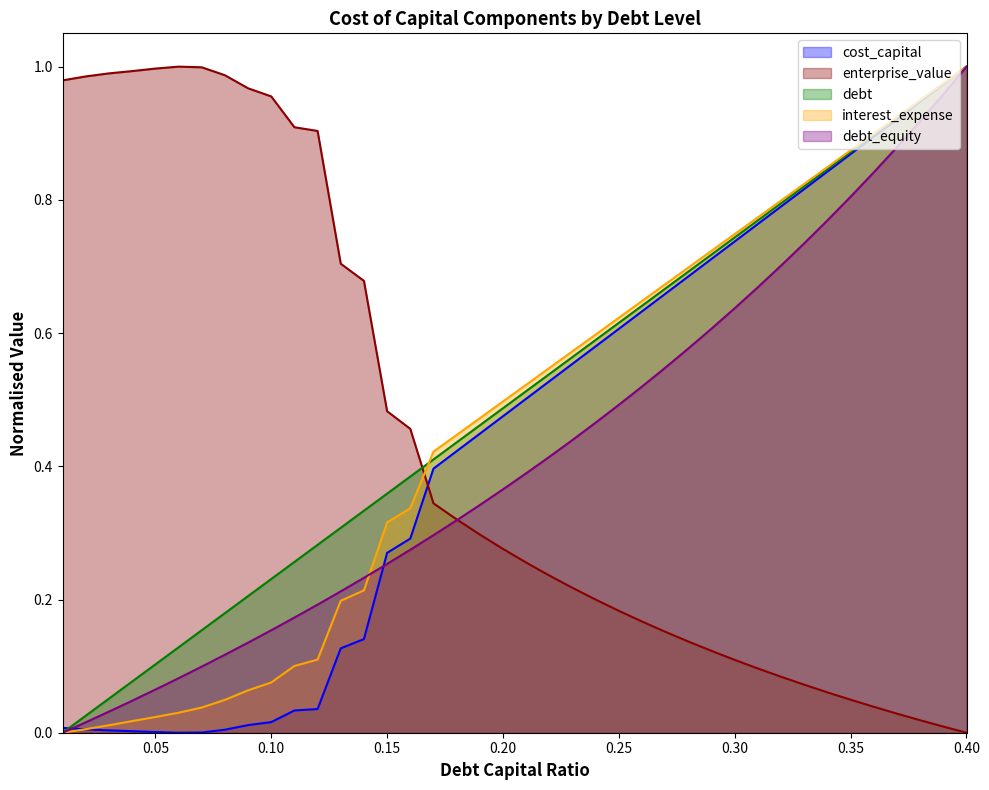

How many data points in enterprise_value are above 0?

39